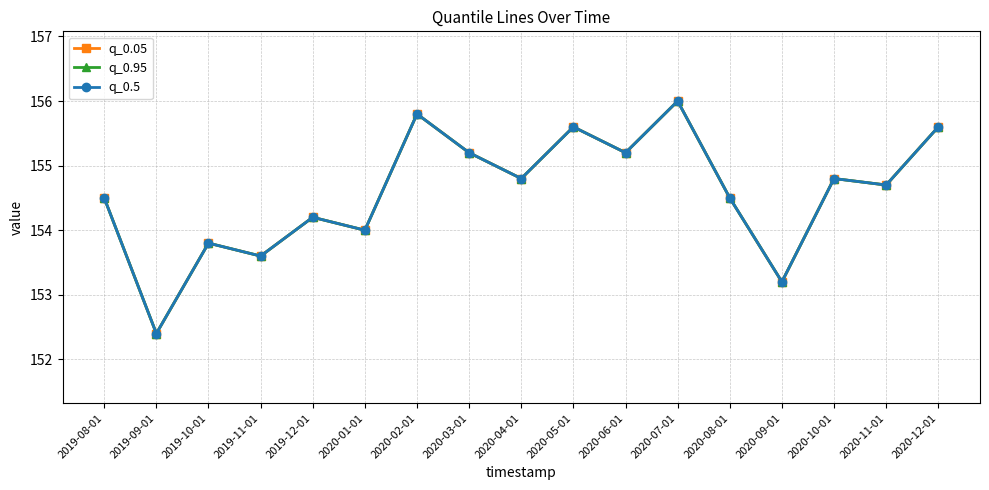

List the series in order of their peak value, lowest first.

q_0.05, q_0.95, q_0.5